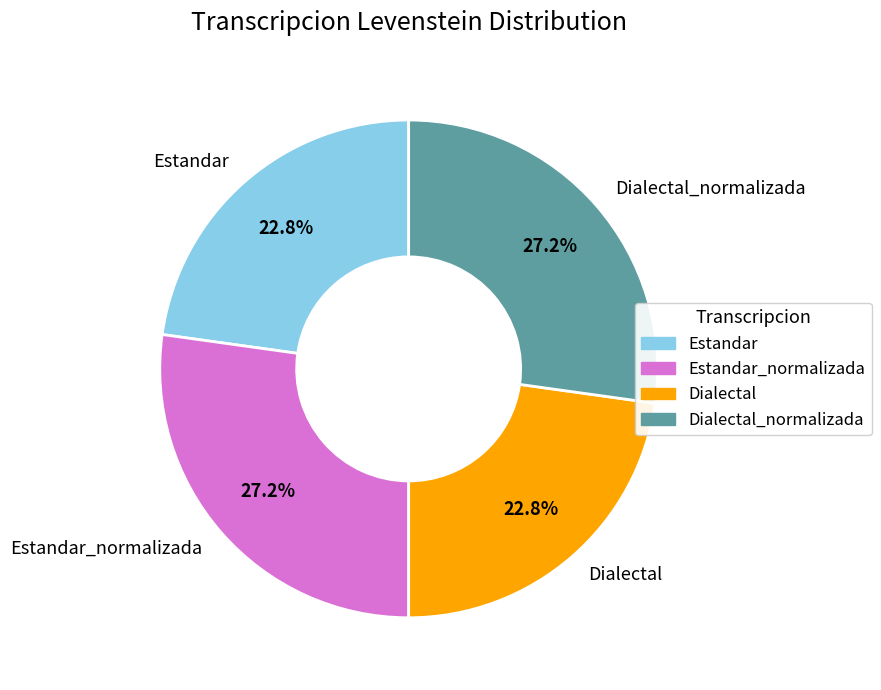

To the nearest percent, what percentage of the pie is Dialectal?

23%